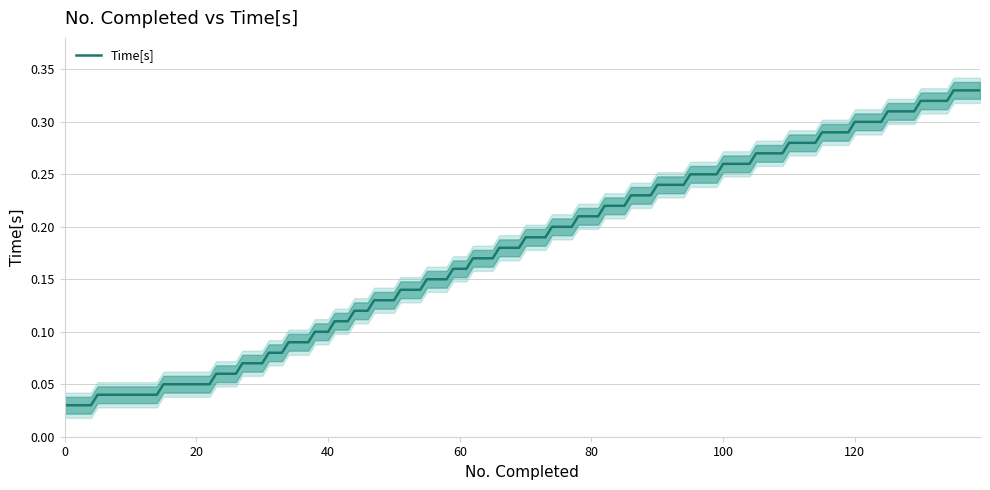

At how many categories does at least one series exceed 0?

20